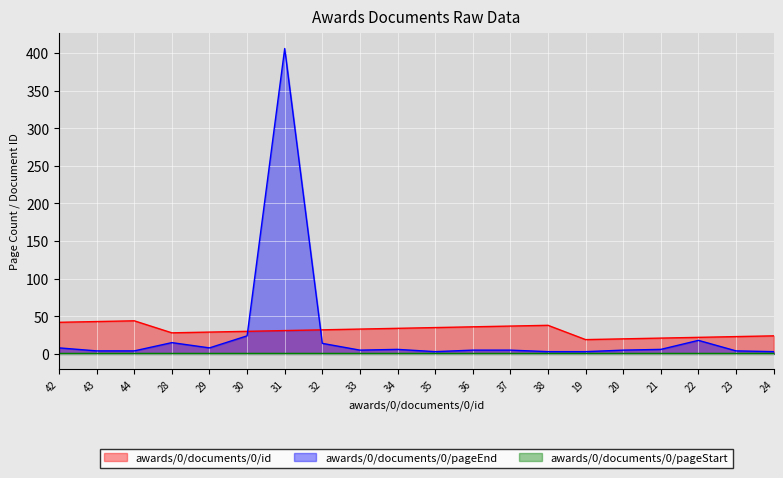

Does the chart display data point markers on the line(s)?

No